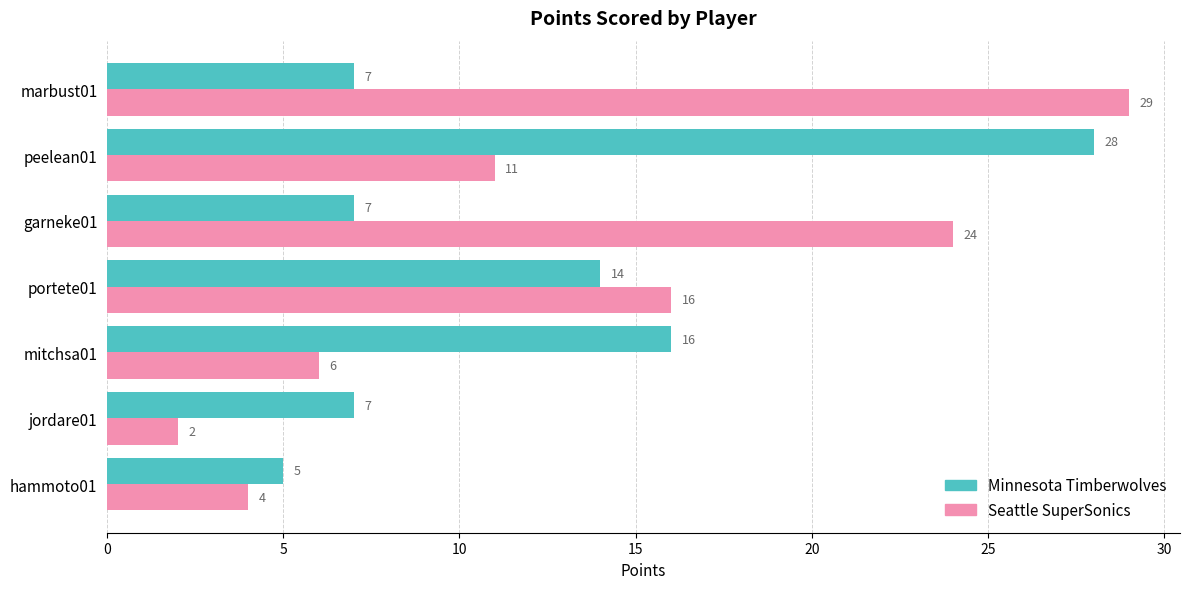

What value does the Seattle SuperSonics series have at hammoto01?

4